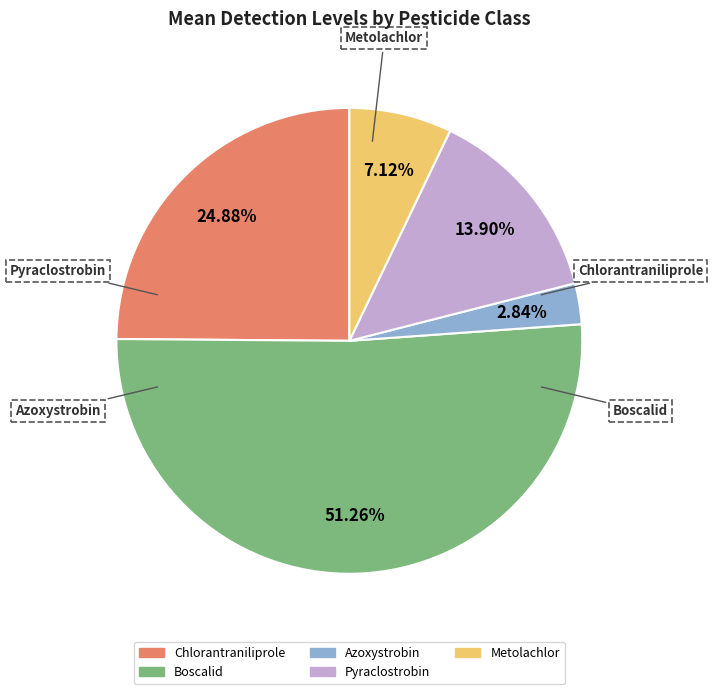

Is there a majority slice in this chart?

Yes